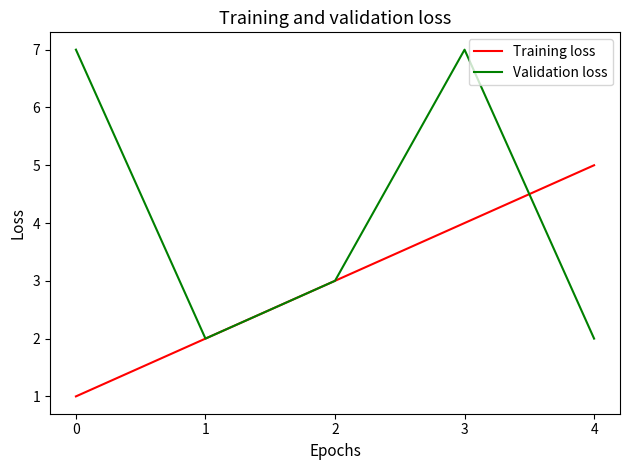

Reading left to right, list all the values displayed in this chart.

Training loss: 0=1	1=2	2=3	3=4	4=5
Validation loss: 0=7	1=2	2=3	3=7	4=2